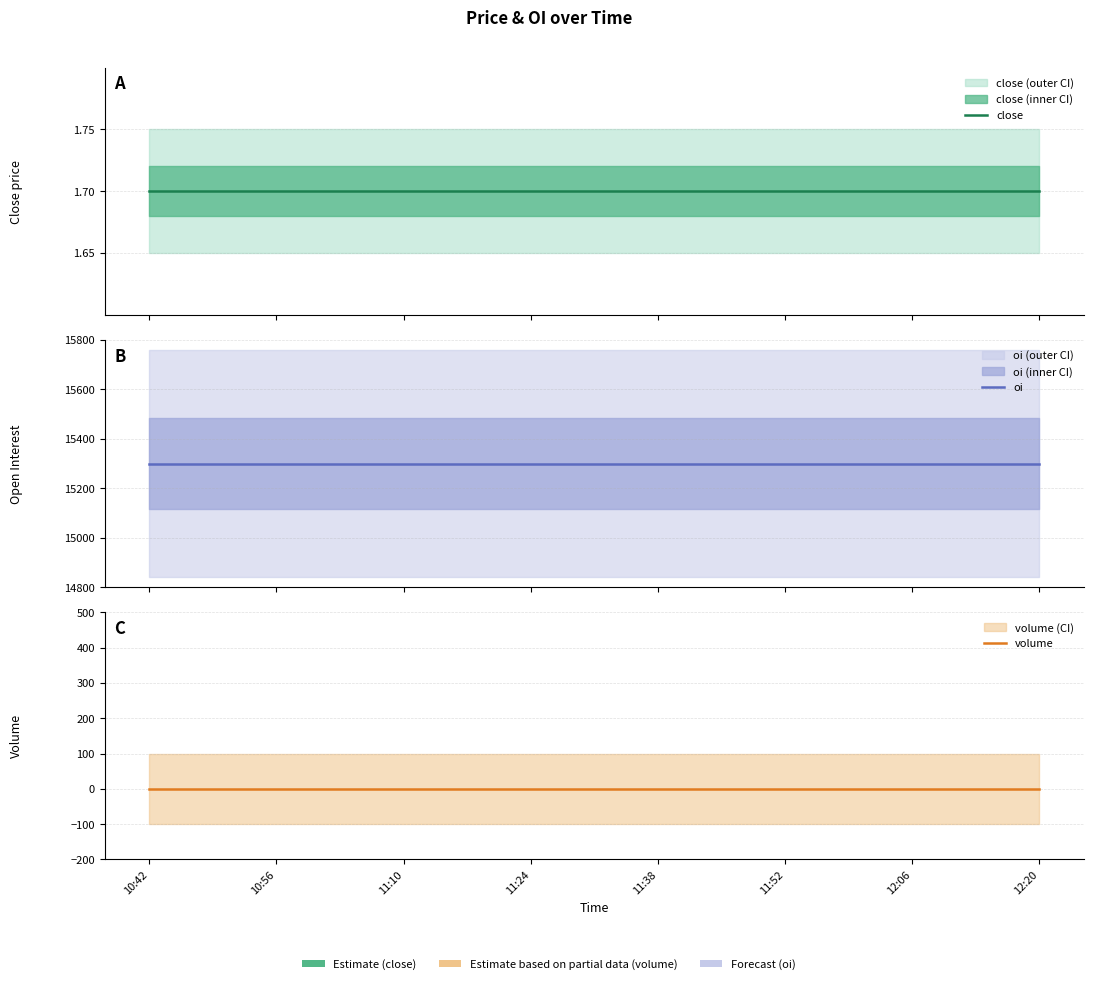

What is the spread (max minus min) of values at 11:38?

15300.0